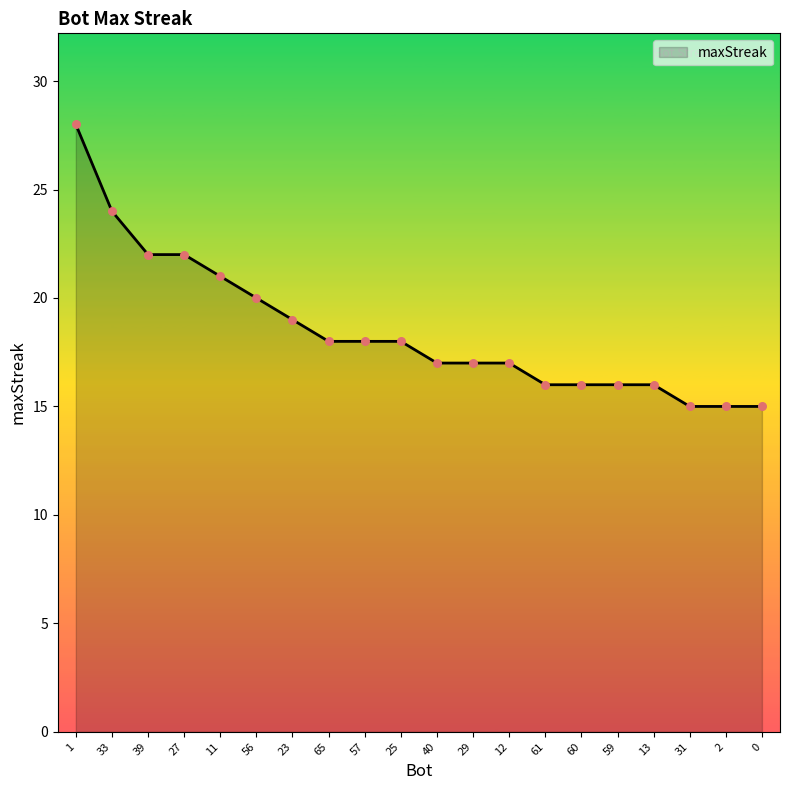

What is the change in value from 57 to 0?

-3